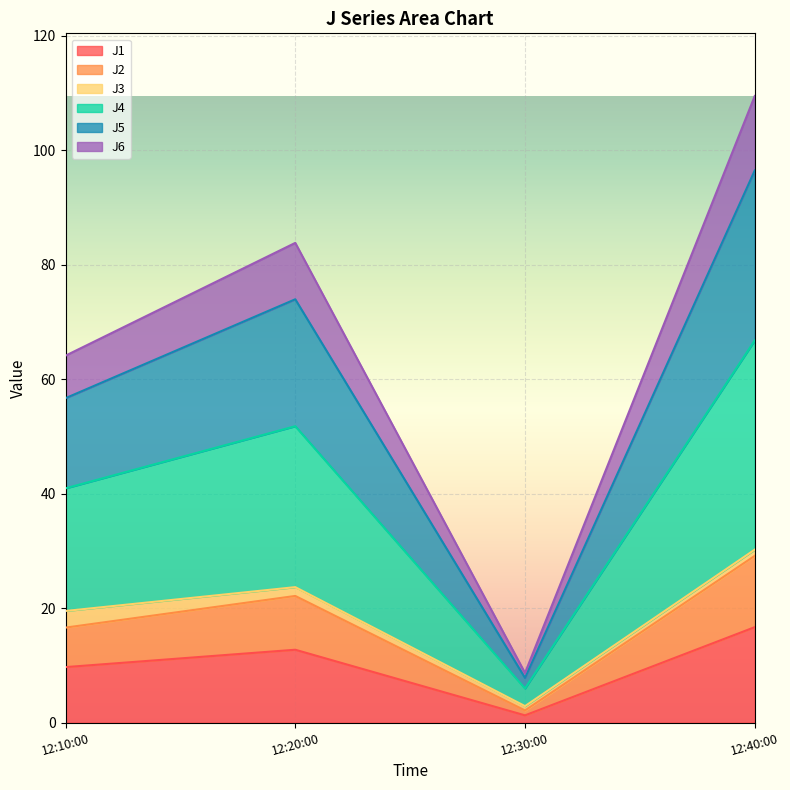

Count the number of categories in the chart.

4